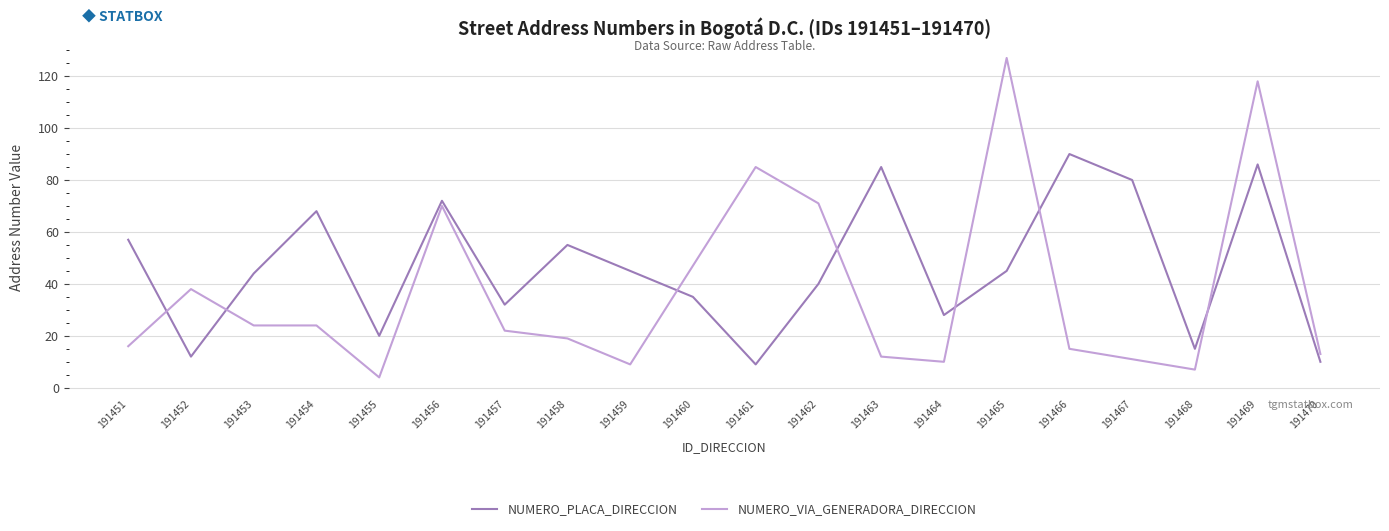

True or false: NUMERO_PLACA_DIRECCION has more than 2 points higher than both neighbors.

True